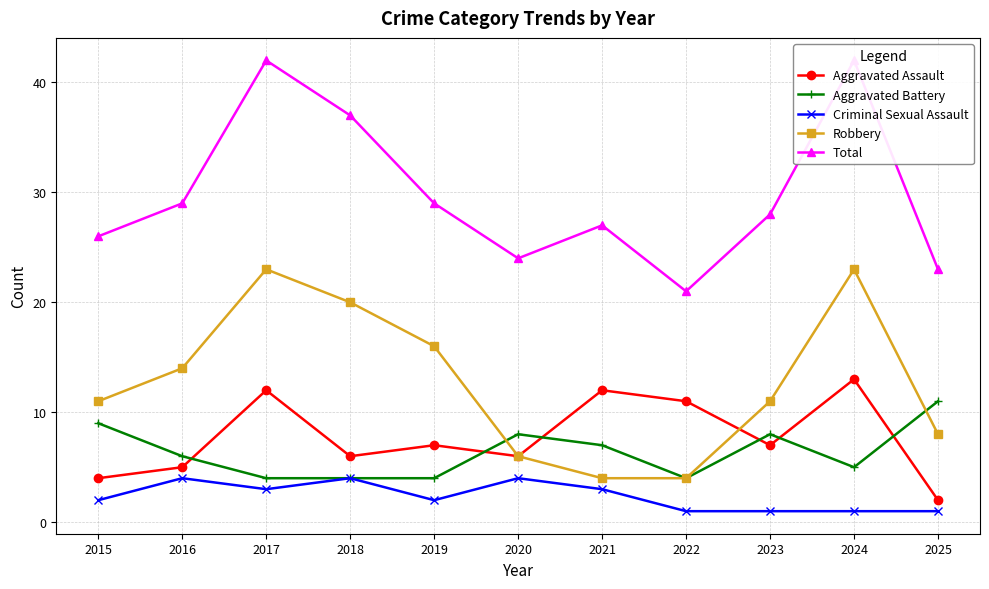

Is the value of Criminal Sexual Assault at 2022 greater than the value of Robbery at 2015?

No